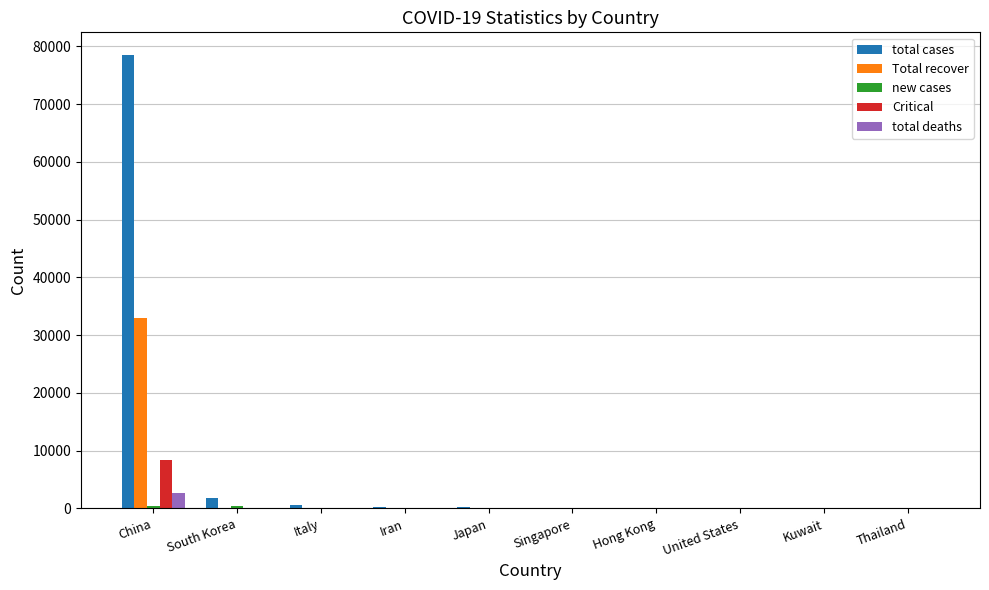

Which series has the largest total across all categories?

total cases